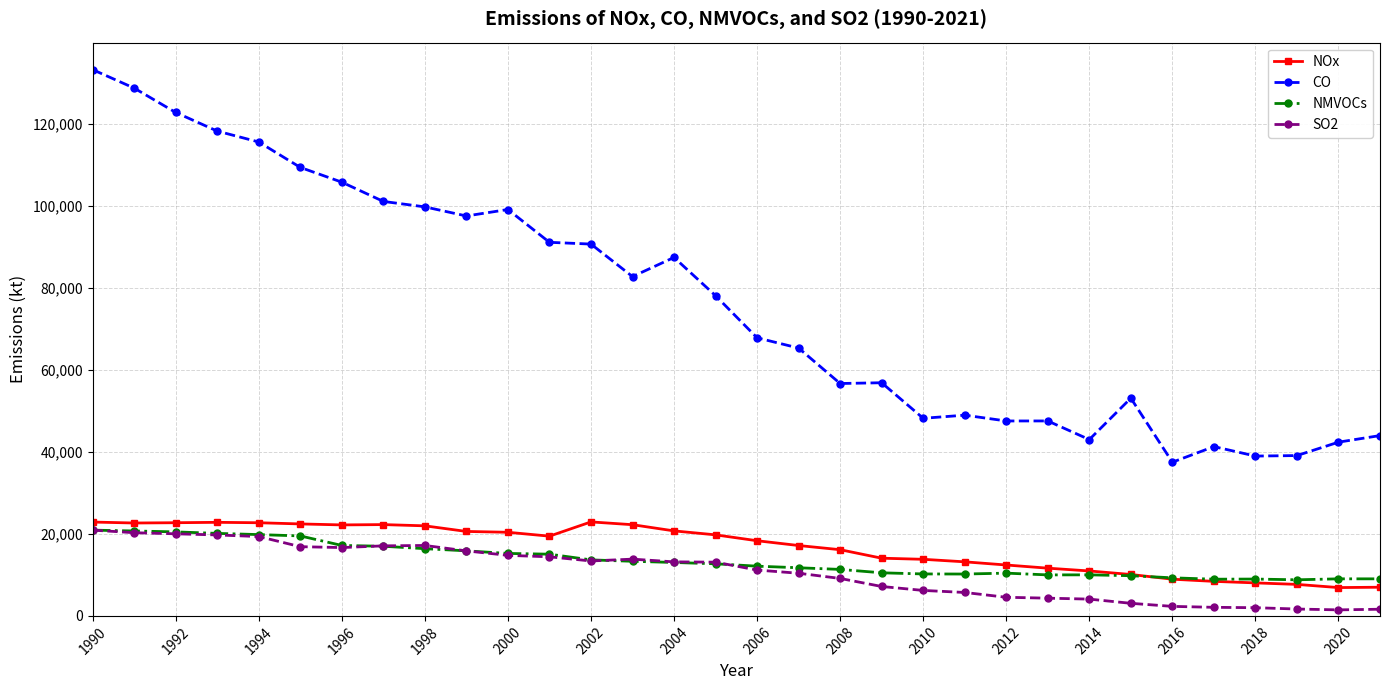

What is the greatest value displayed?

133225